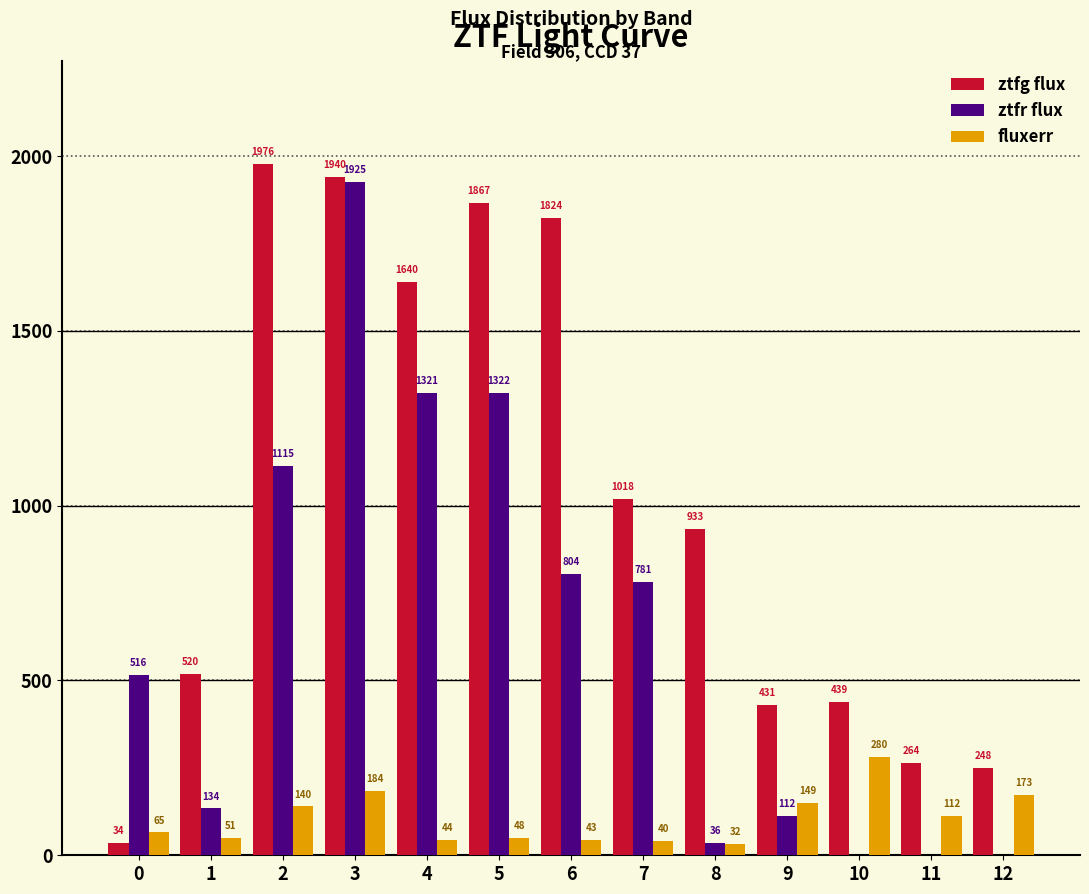

Is it true that ztfg flux equals 556.3 at 4?

False